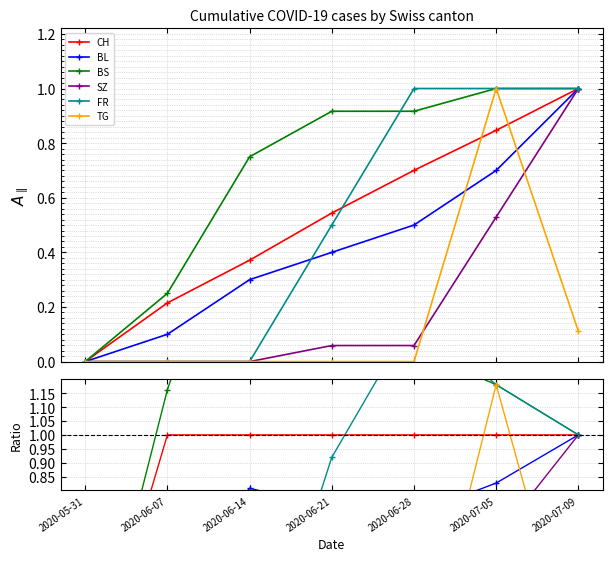

True or false: BS and SZ intersect in this chart.

False